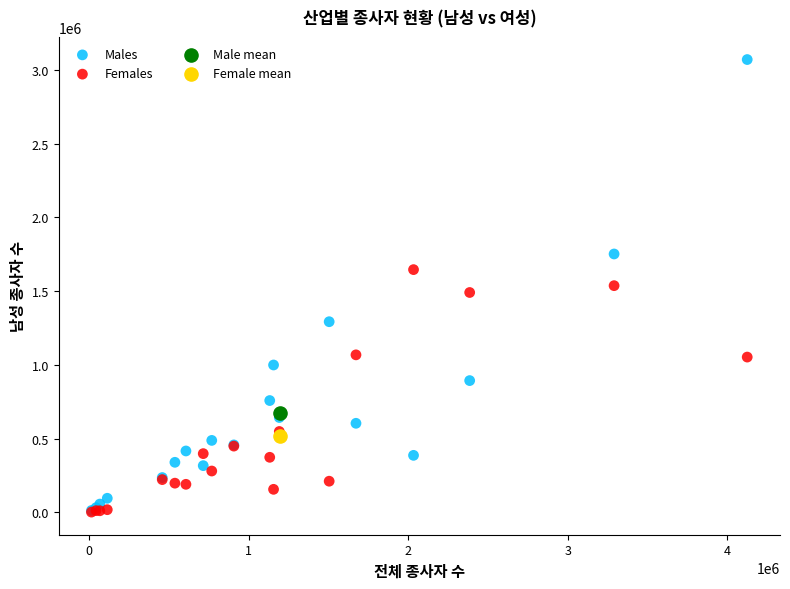

What are all the series names shown in the legend?

Males, Females, Male mean, Female mean